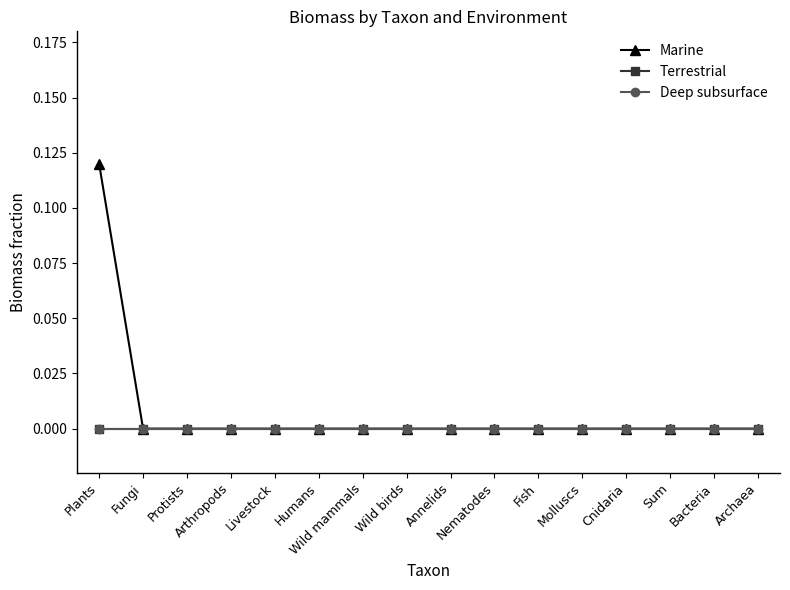

True or false: Deep subsurface and Terrestrial intersect in this chart.

False